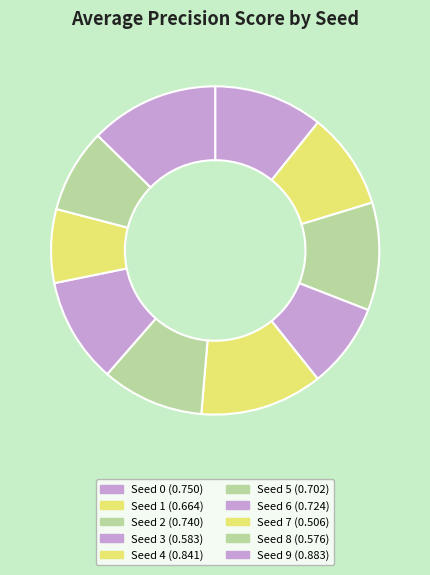

What percentage is the Seed 8 slice, to the nearest percent?

8%